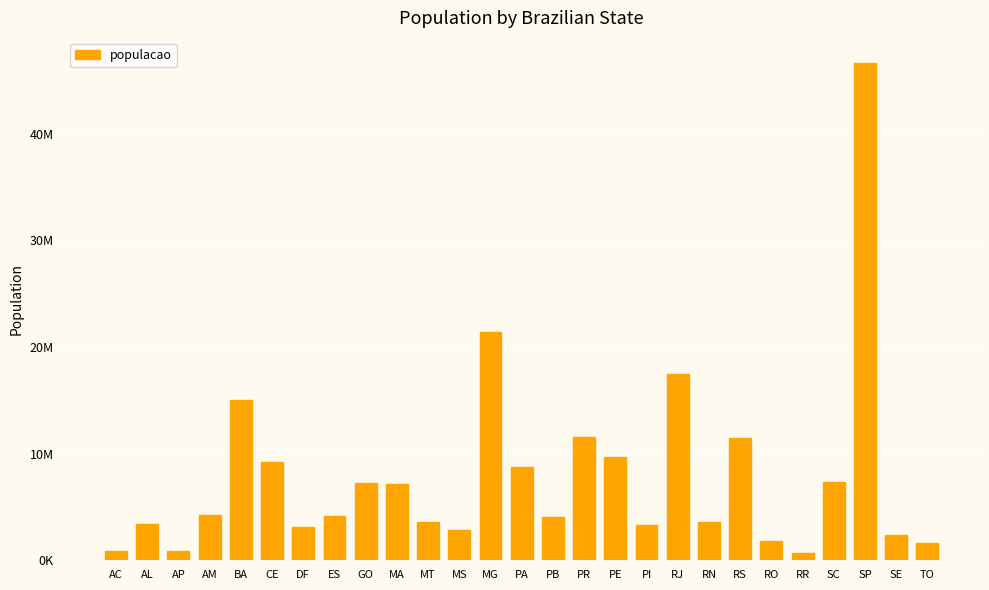

What position from the left is AL?

2